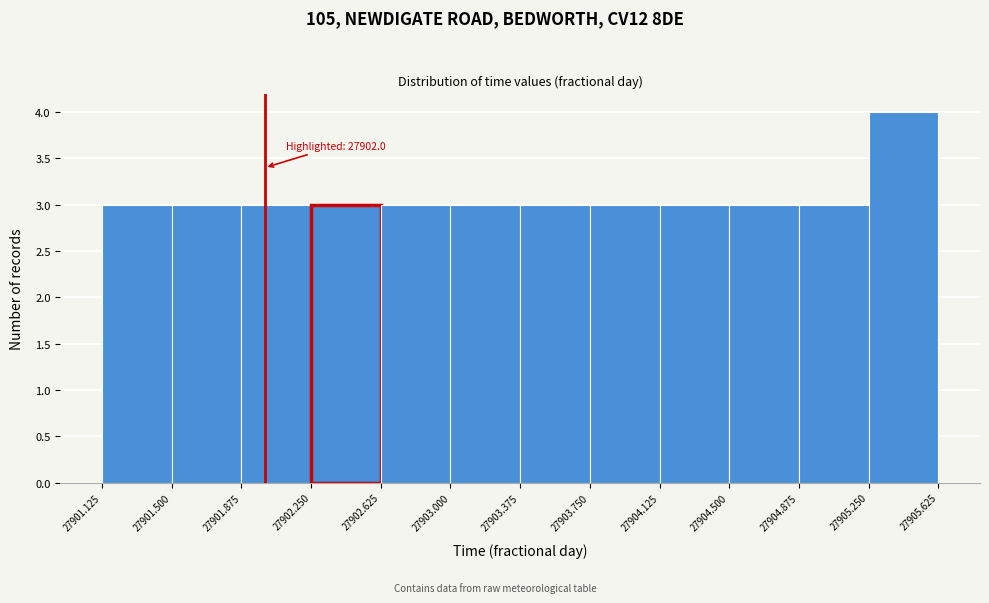

Over which range of the x-axis is the bar tallest?

27905.250 to 27905.625